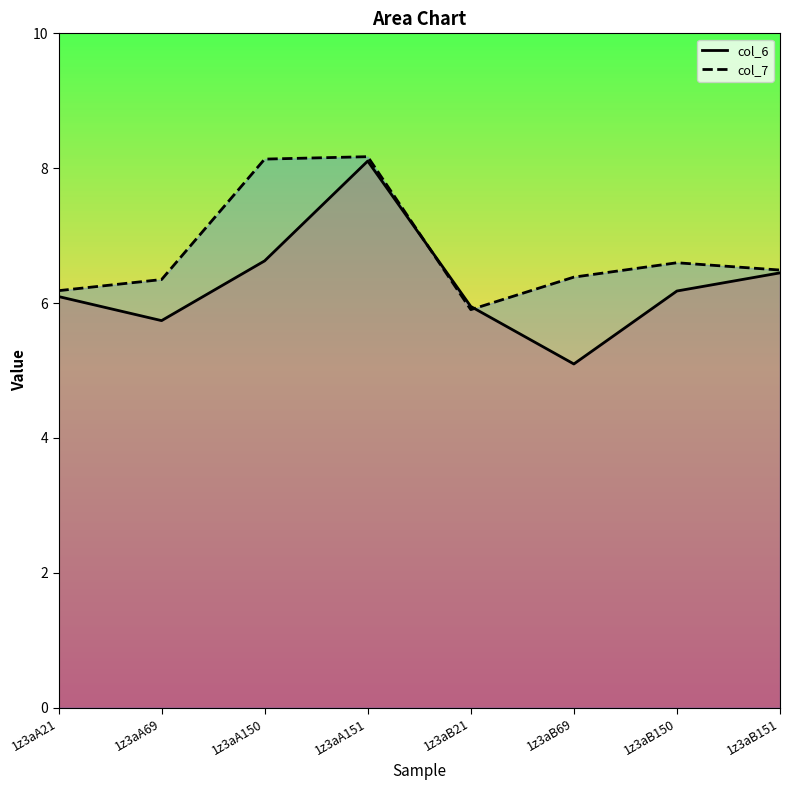

What is the minimum value shown in the chart?

5.1